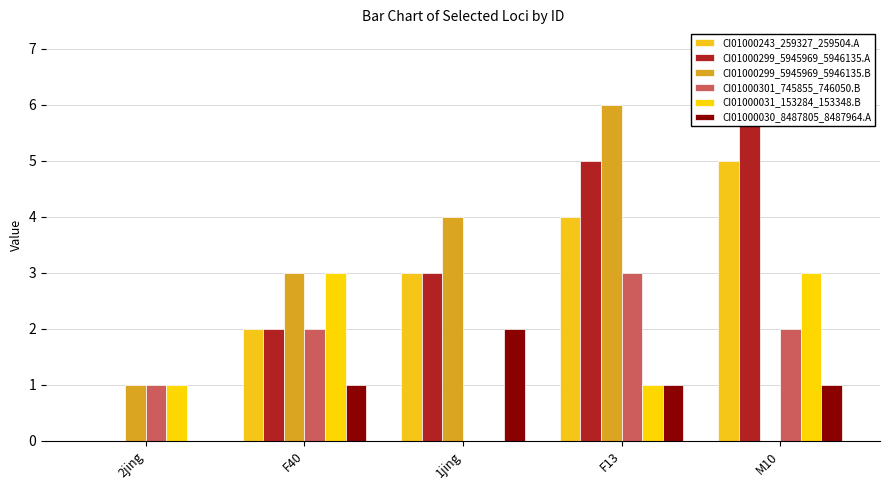

Which series has the widest spread of values?

CI01000299_5945969_5946135.A